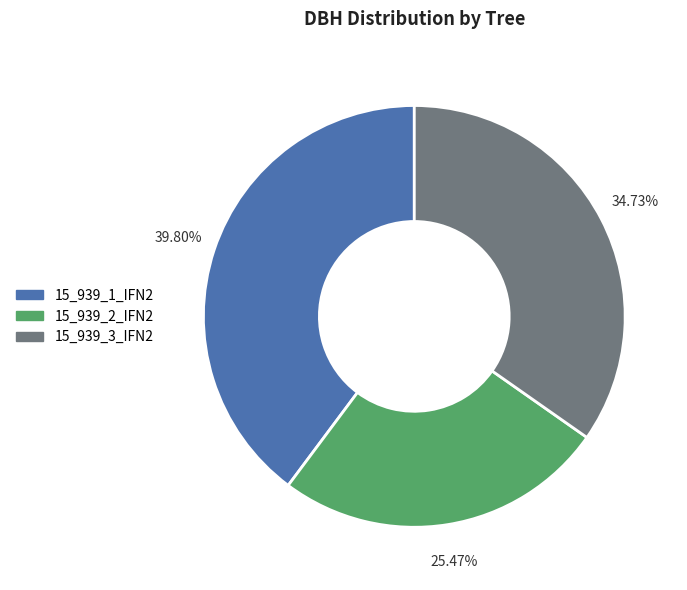

How many segments does this pie chart have?

3